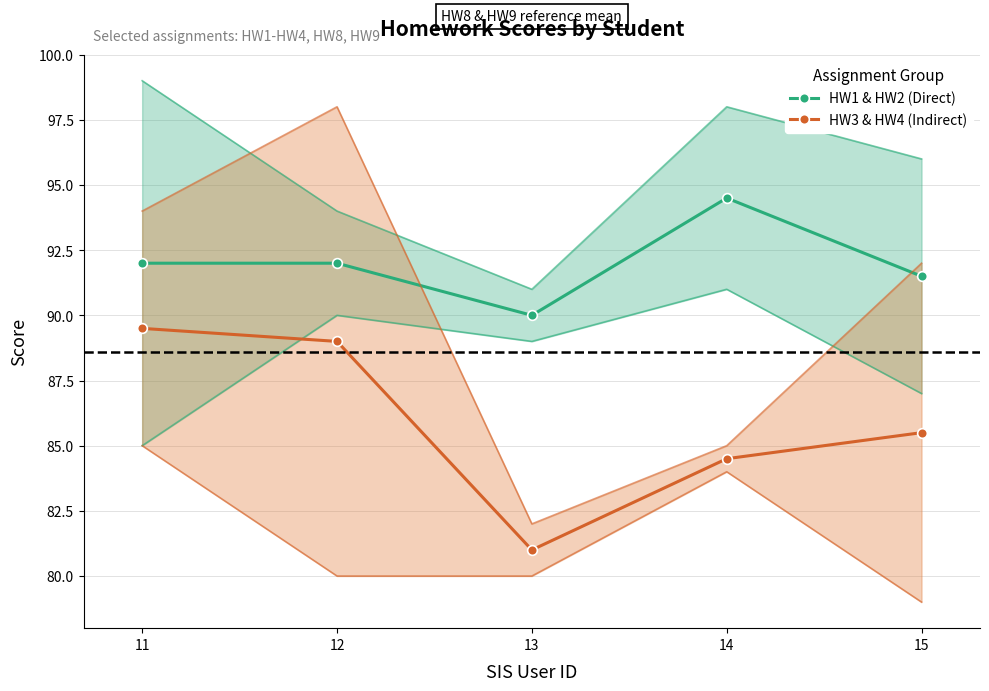

What is the sum of the HW3 & HW4 (Indirect) values at 12 and 13?

170.0